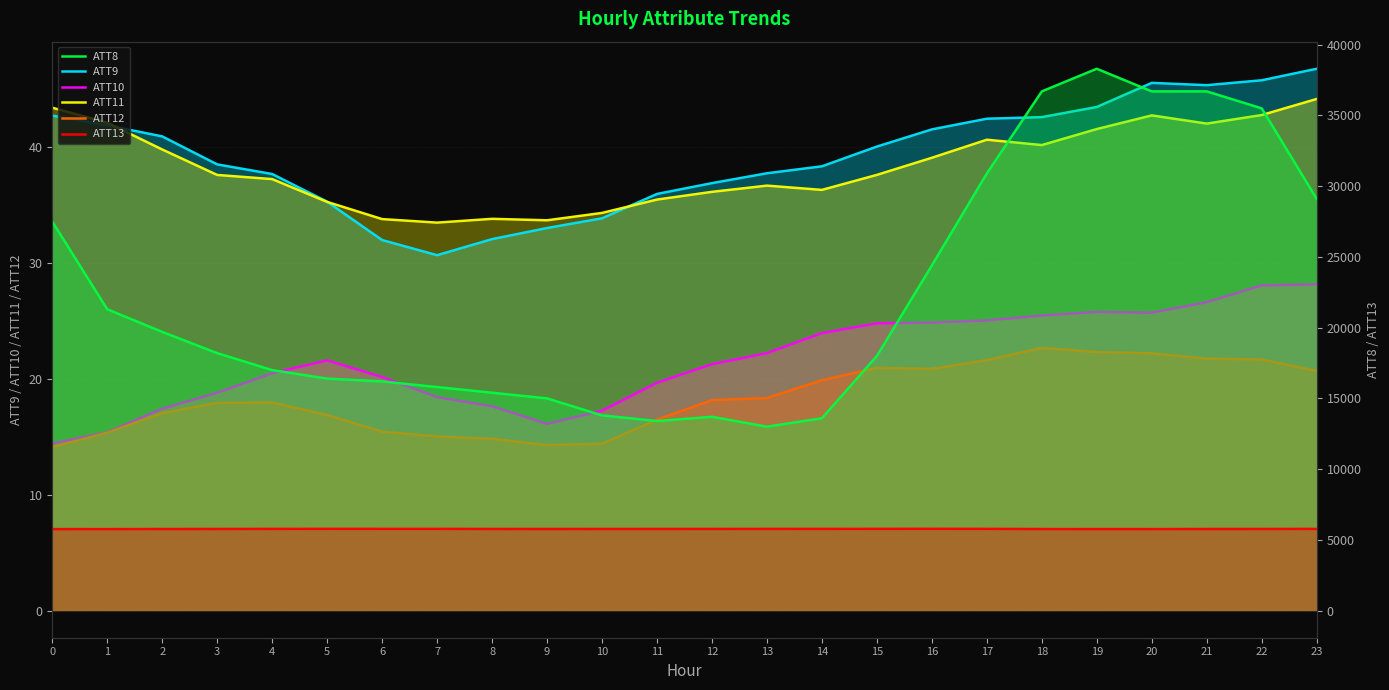

The value of ATT12 at 21 is 21.7. True or false?

True